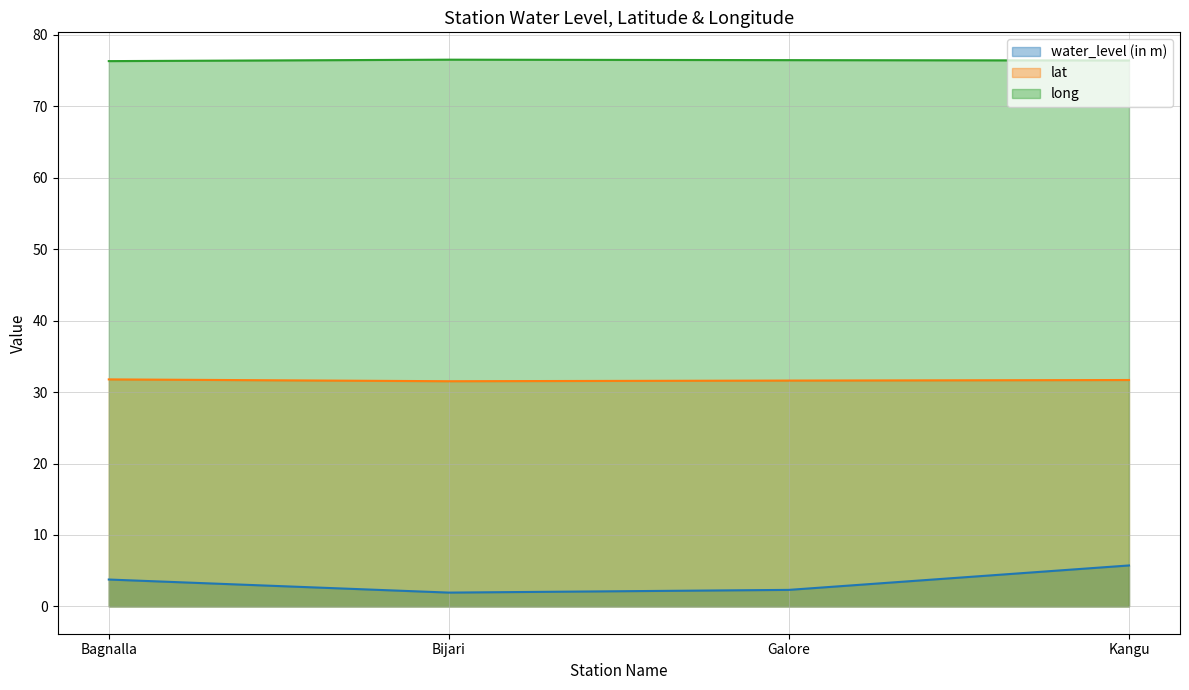

True or false: water_level (in m) and lat cross at least once.

False